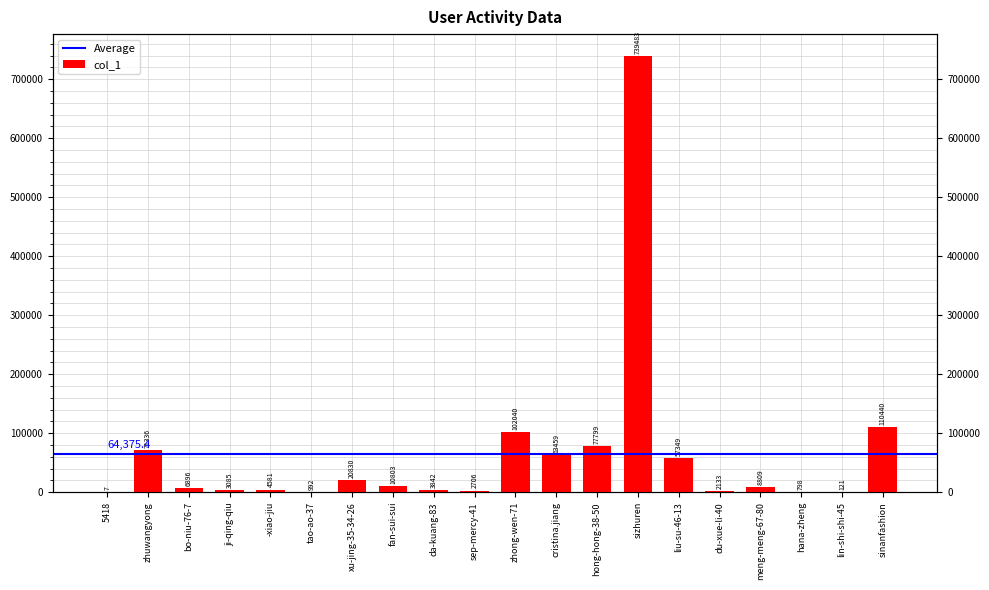

What is the difference between the second highest and minimum values?

110433